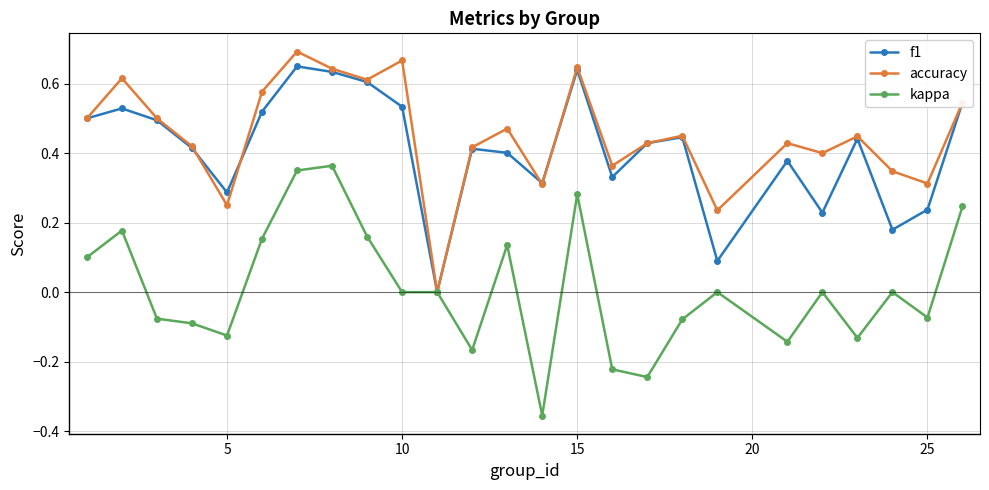

Does the chart display data point markers on the line(s)?

Yes